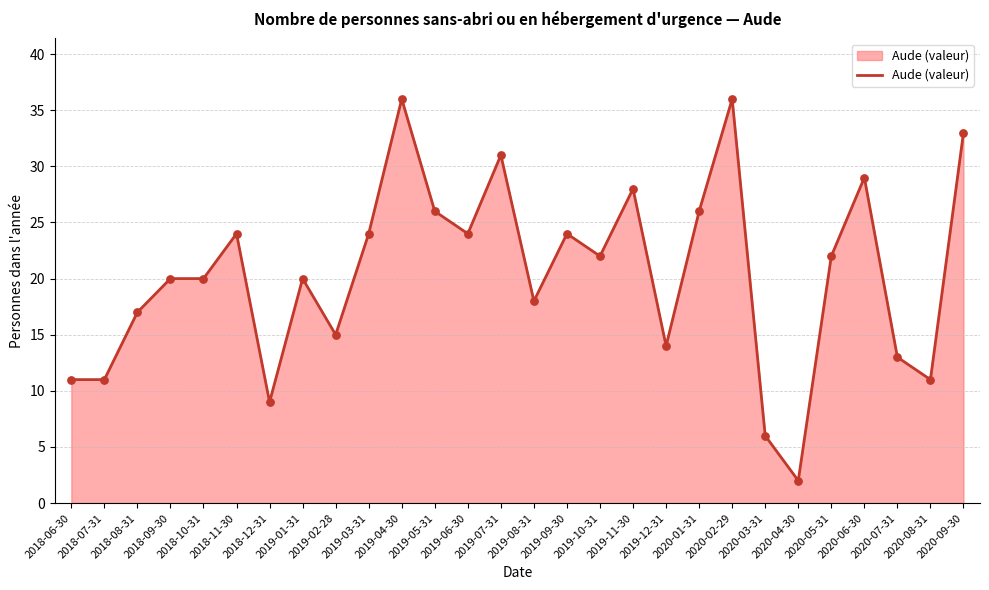

What is the ratio of the value at 2018-11-30 to the value at 2018-06-30?

2.2